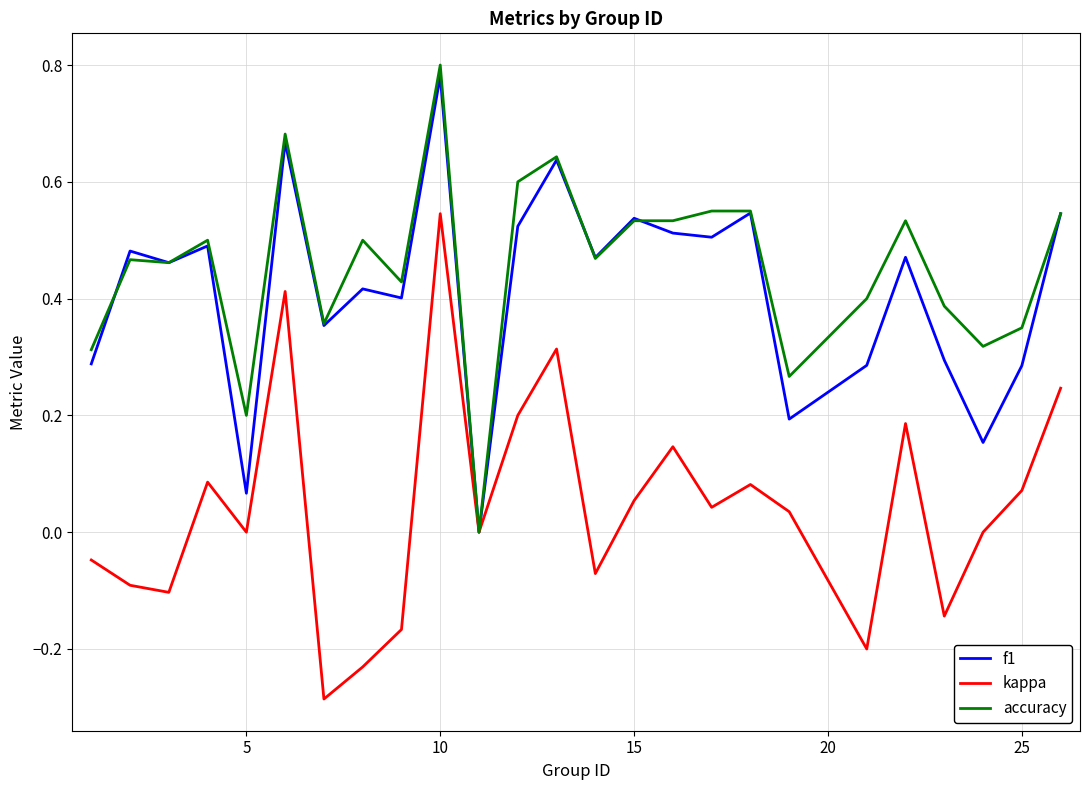

Which series has the largest total across all categories?

accuracy